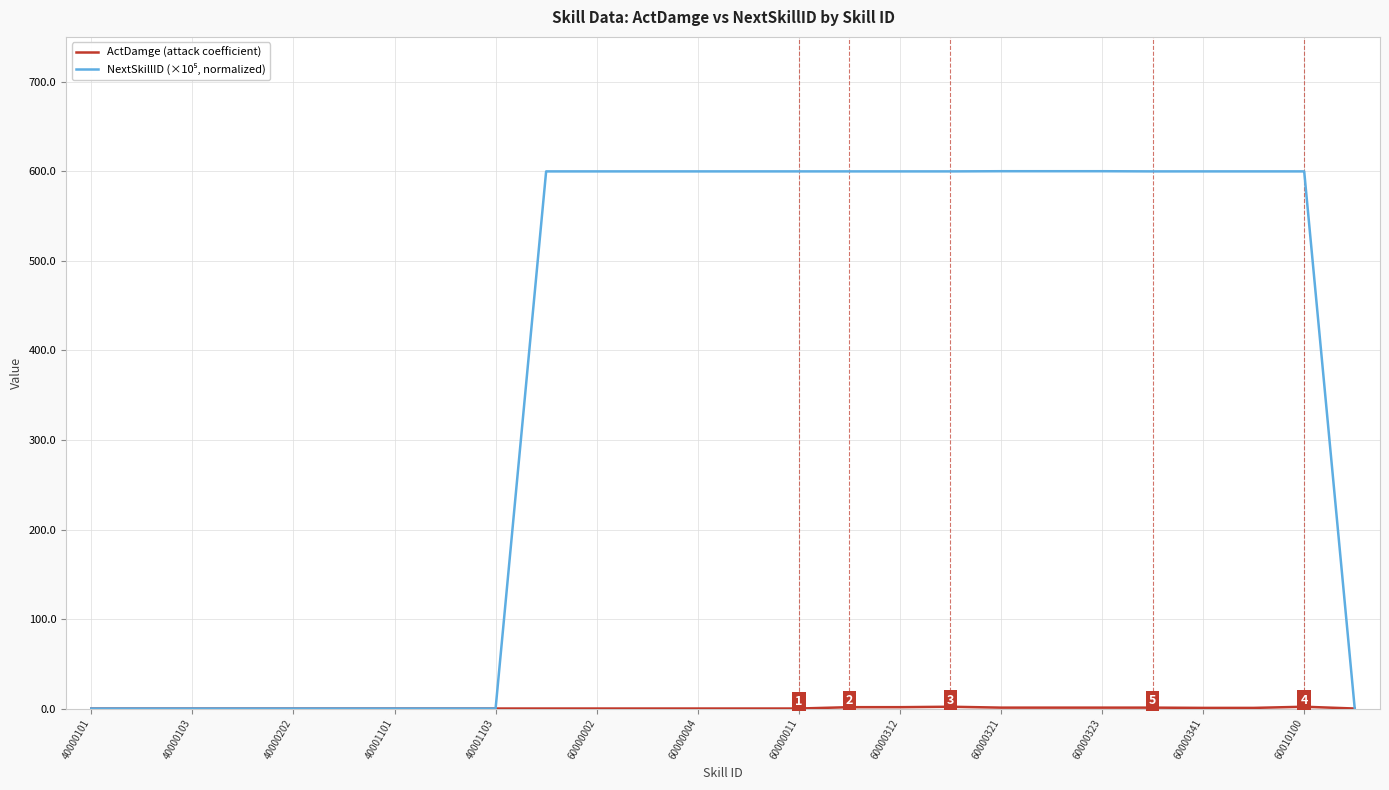

Does the chart have visible grid lines?

Yes